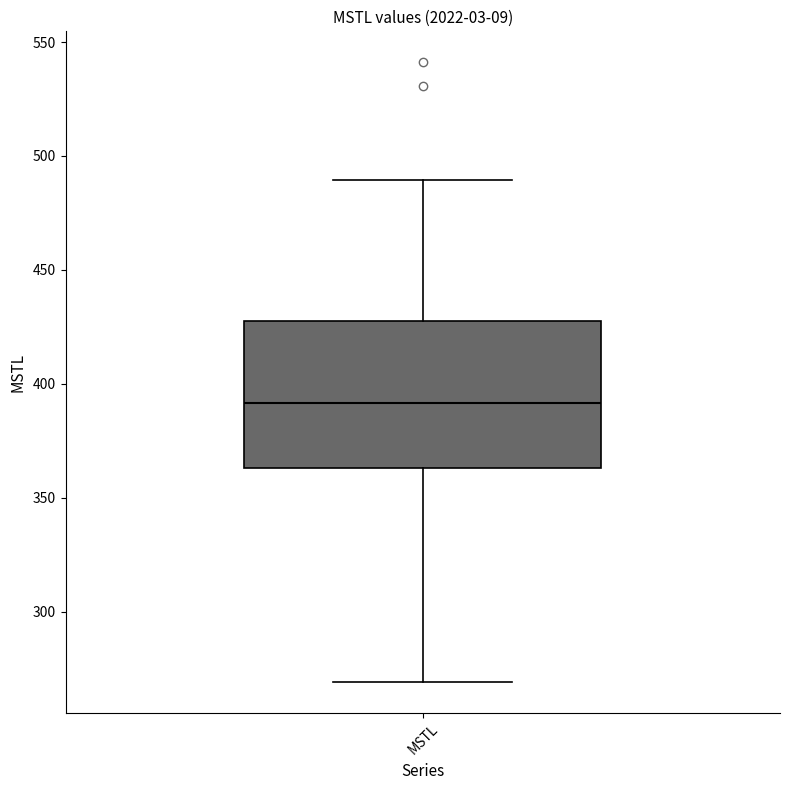

Where does the lower whisker of the box for MSTL end on the y-axis? The values are not printed on the chart, so give them approximately, as read against the axis.

270